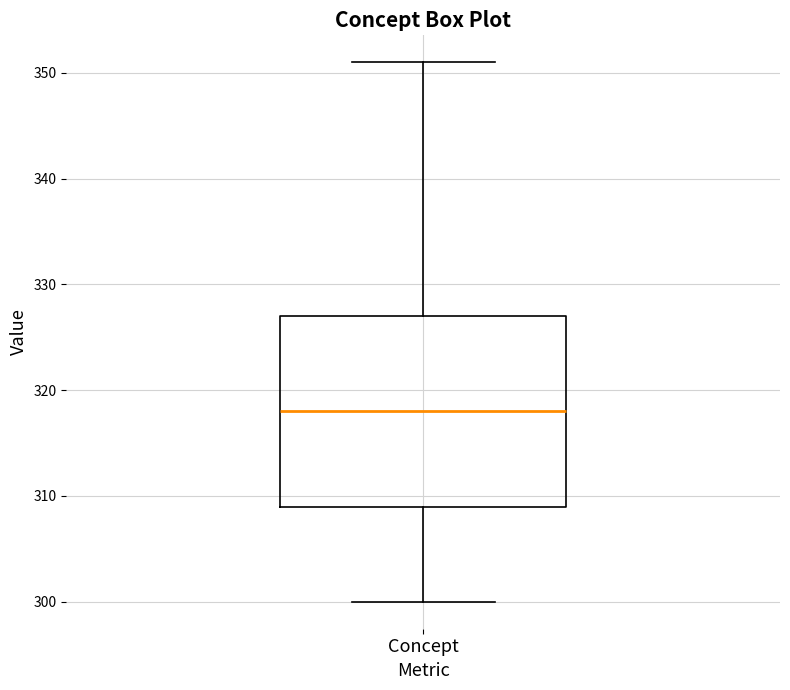

Read this box plot against the y-axis: the position of the median line, the range covered by the box, and the ends of both whiskers. The values are not printed on the chart, so give them approximately, as read against the axis.

median 318, box 309 to 327, whiskers 300 to 351